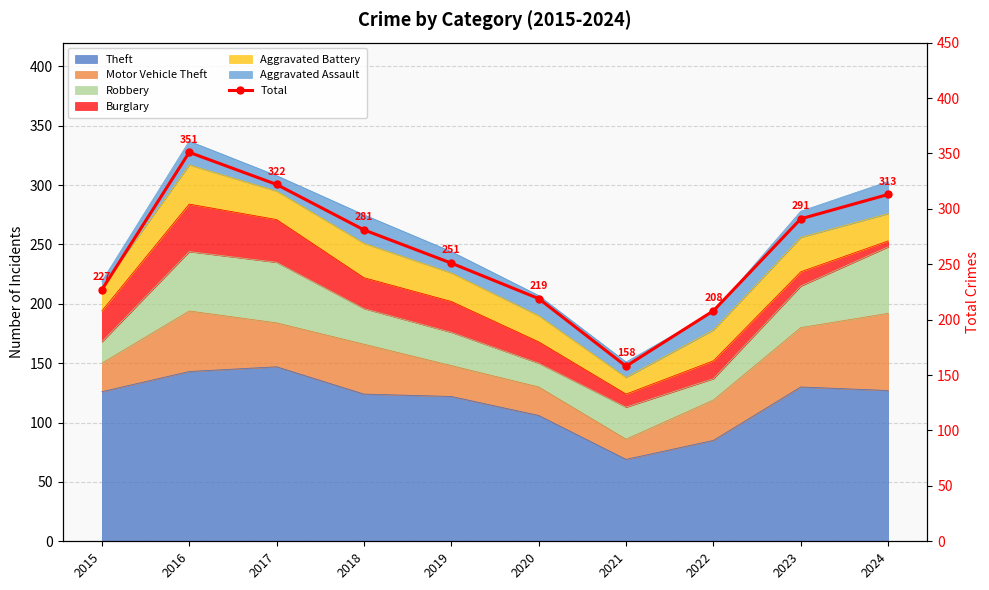

What is the value of the 1st point from the left?

227